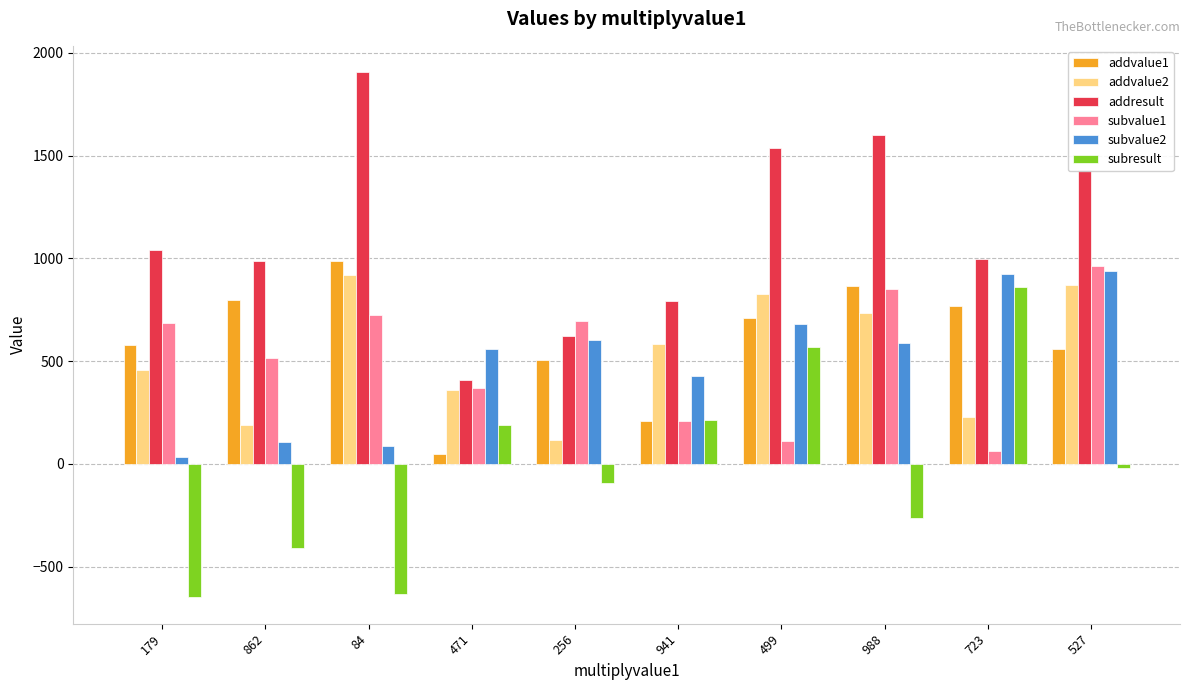

What are all the series names shown in the legend?

addvalue1, addvalue2, addresult, subvalue1, subvalue2, subresult